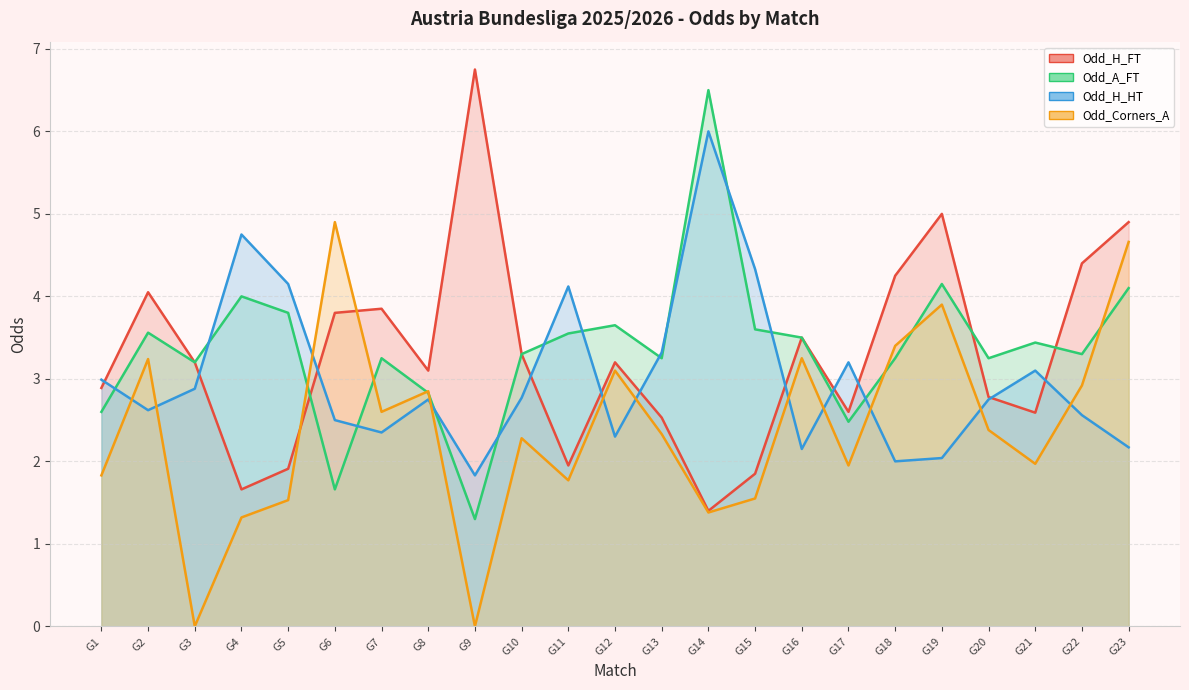

The Odd_A_FT series shows 3.8 at G17. True or false?

False